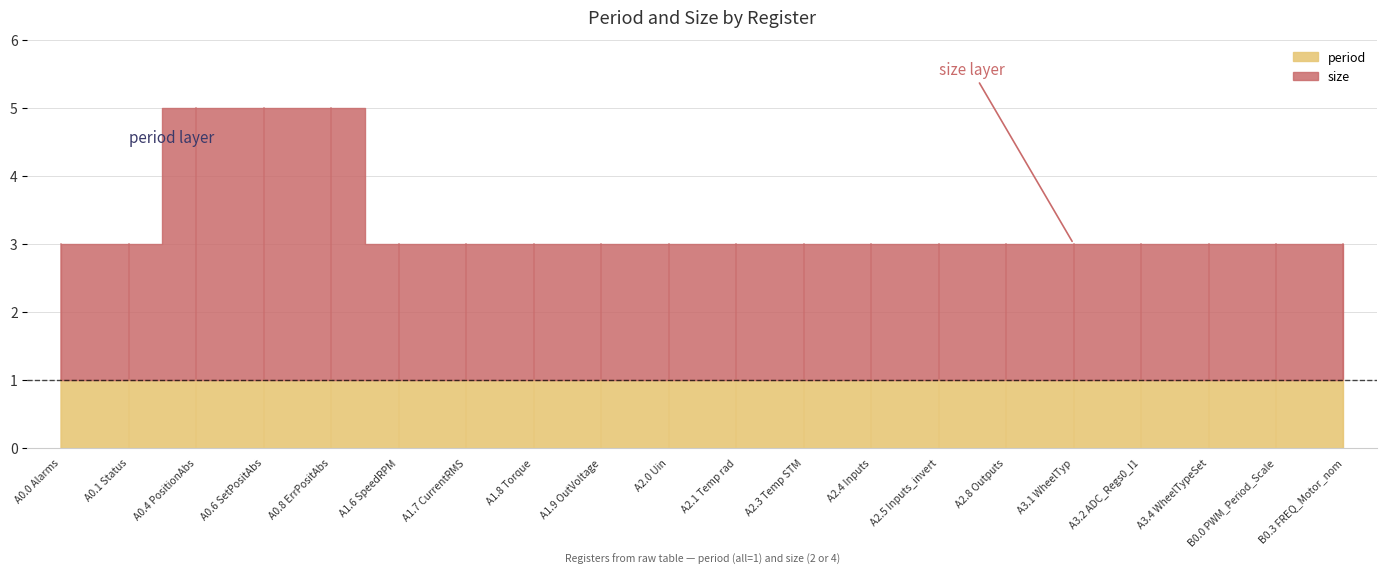

True or false: period has more than 0 interior local peaks.

False